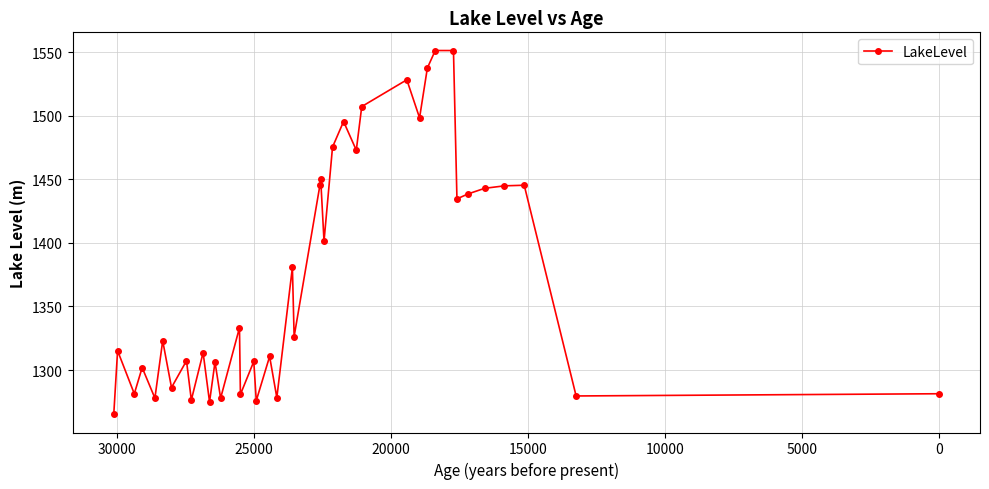

How many values exceed 1326?

20